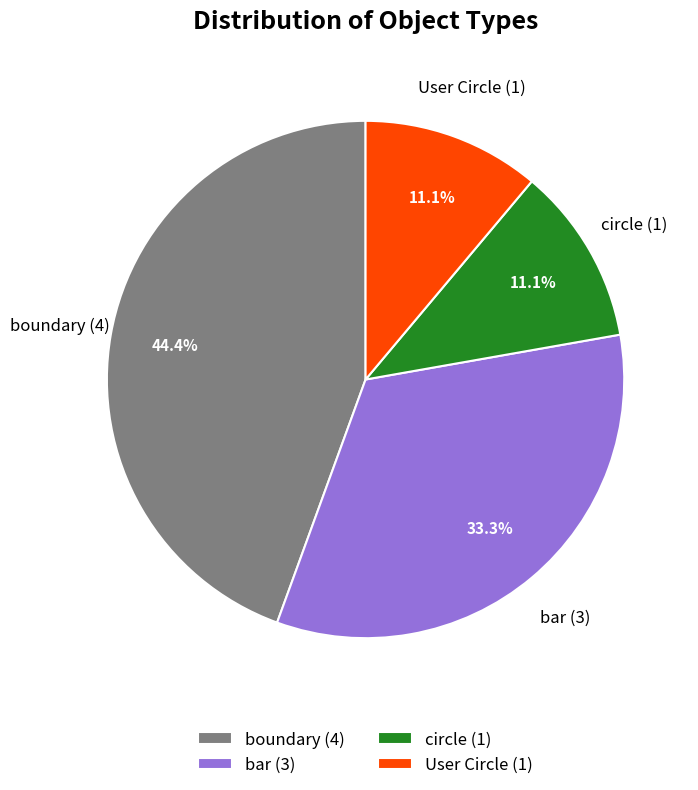

Which has a higher value, boundary (4) or User Circle (1)?

boundary (4)